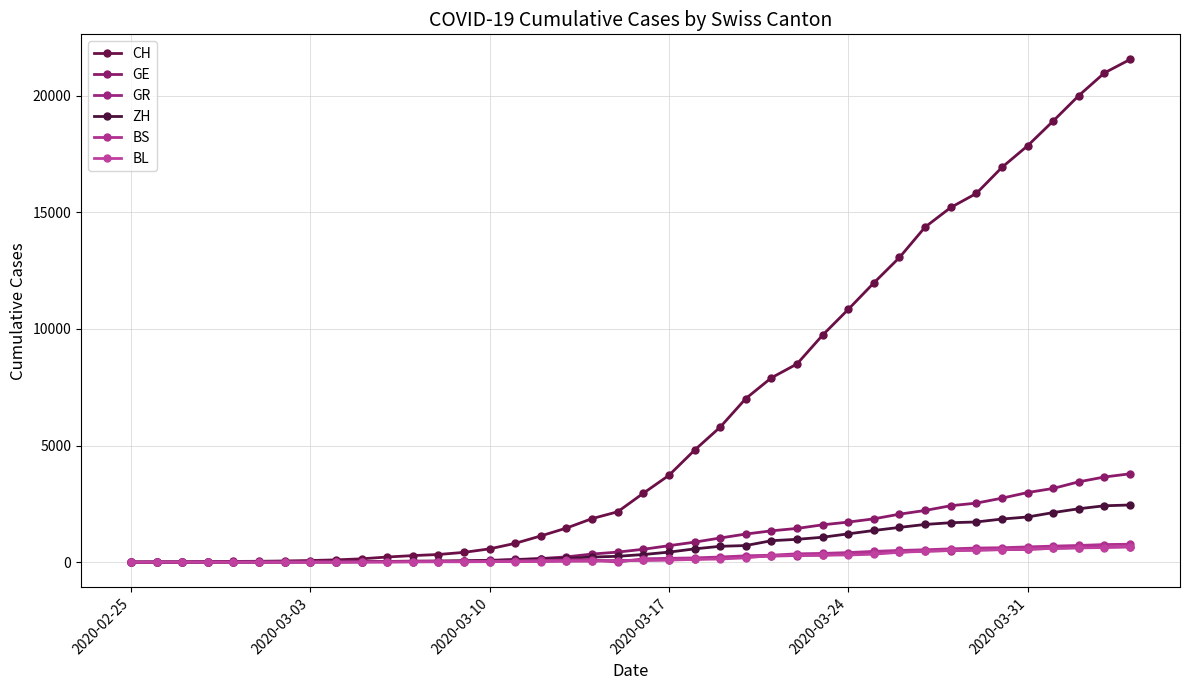

Reading right to left, transcribe all the data shown in this chart.

CH: 21554	20978	20005	18915	17852	16928	15809	15207	14367	13064	11975	10838	9735	8498	7904	7014	5788	4801	3722	2954	2160	1866	1461	1124	806	569	419	327	280	219	142	97	69	50	36	30	20	8	4	0
GE: 3788	3650	3445	3160	2984	2743	2530	2419	2215	2057	1856	1717	1600	1445	1342	1204	1035	857	705	551	430	347	225	154	113	79	60	45	43	30	20	16	14	11	10	9	5	1	1	0
GR: 657	649	622	592	547	535	519	495	474	433	393	343	300	284	258	226	182	128	101	84	71	56	53	43	31	22	18	18	17	16	14	12	9	9	6	6	6	2	2	0
ZH: 2450	2417	2289	2125	1936	1848	1722	1690	1616	1489	1357	1213	1067	978	919	711	679	568	429	326	250	218	163	140	101	62	49	40	34	29	23	15	13	10	7	6	2	2	0	0
BS: 767	754	714	687	653	617	605	569	530	501	462	410	374	356	297	270	220	181	164	143	0	100	92	73	49	33	28	24	21	15	8	3	3	1	1	1	1	1	0	0
BL: 656	625	610	588	561	539	511	502	466	422	341	306	302	289	282	184	134	116	89	76	54	47	42	26	26	22	20	19	15	6	6	2	2	2	2	2	1	0	0	0